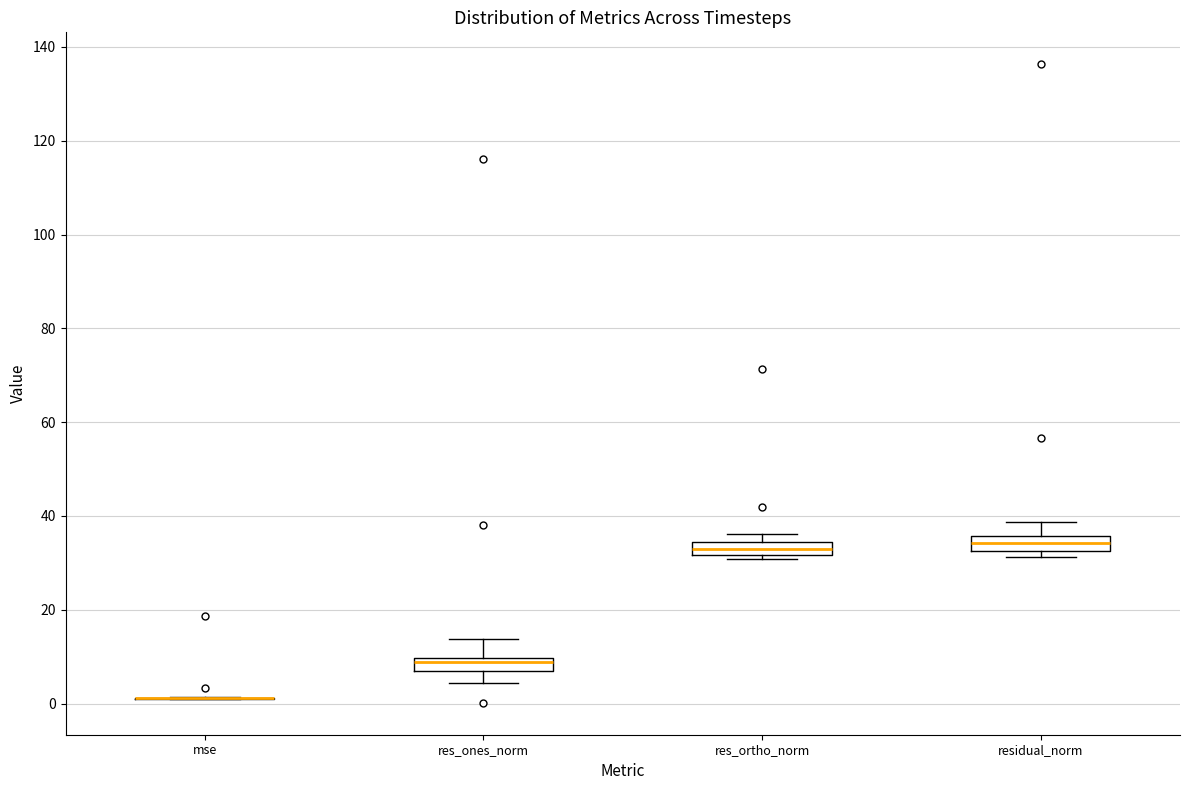

Where does the lower whisker of the box for res_ones_norm end on the y-axis? The values are not printed on the chart, so give them approximately, as read against the axis.

4